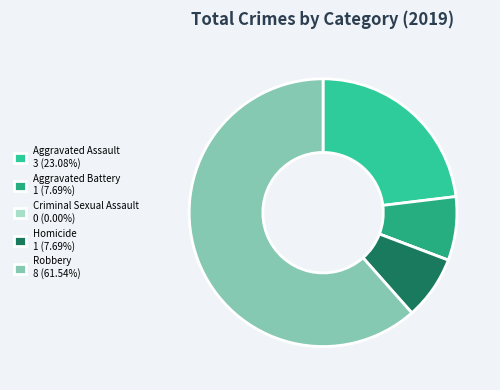

Do Aggravated Battery 1 (7.69%) and Aggravated Assault 3 (23.08%) together represent more than half of the pie?

No